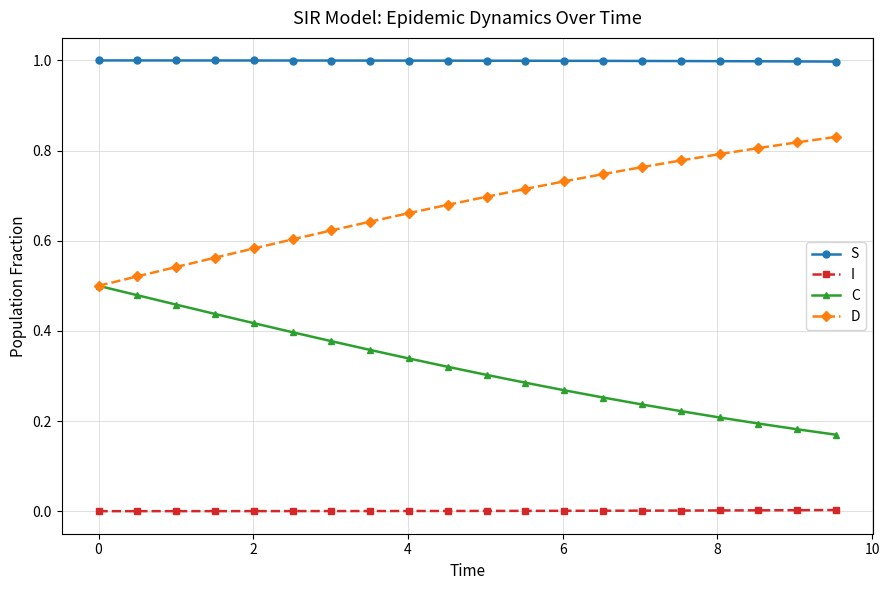

What is the value of the S point at the 18th from the left?

1.0